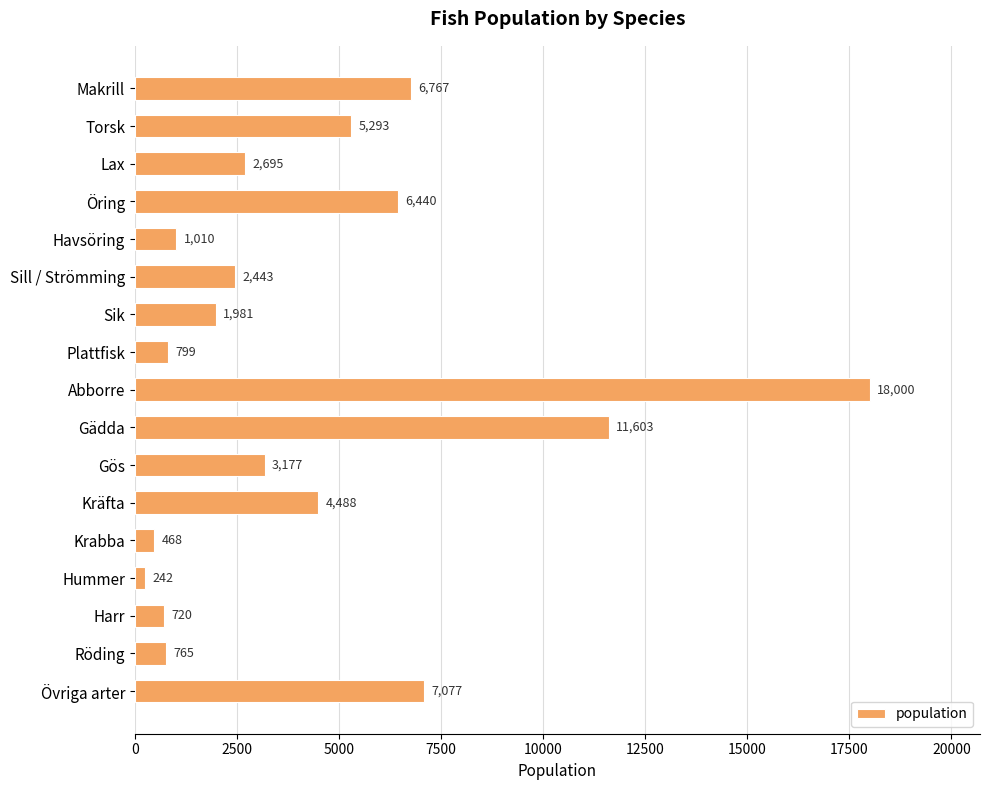

At which category does the chart reach its minimum across all series?

Hummer